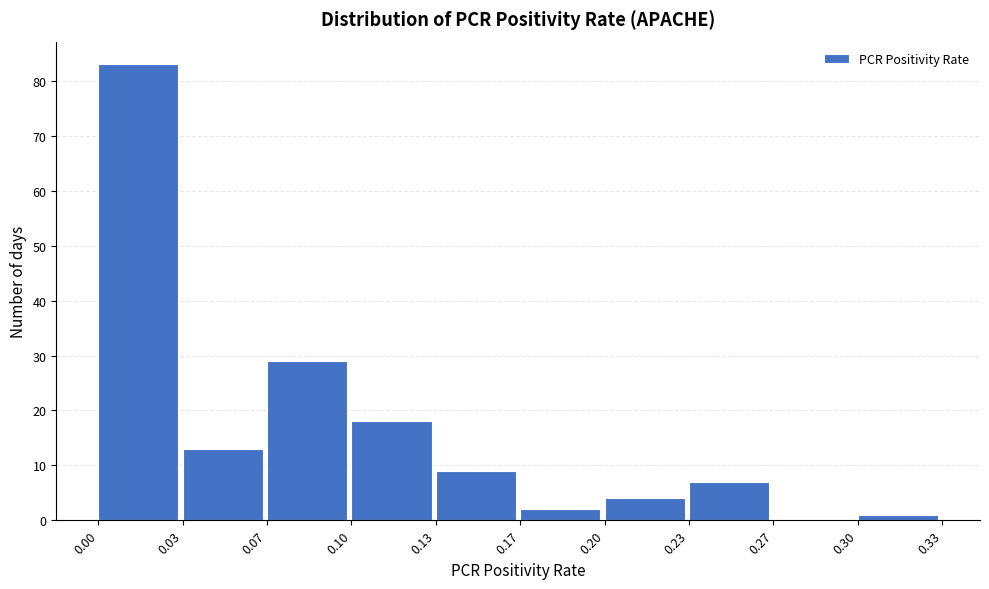

Reading left to right, transcribe this chart: for each bar, give the range it covers on the x-axis and its height. The values are not printed on the chart, so give them approximately, as read against the axis.

0.00 to 0.03: 83
0.03 to 0.07: 13
0.07 to 0.10: 29
0.10 to 0.13: 18
0.13 to 0.17: 9
0.17 to 0.20: 2
0.20 to 0.23: 4
0.23 to 0.27: 7
0.27 to 0.30: 0
0.30 to 0.33: 1